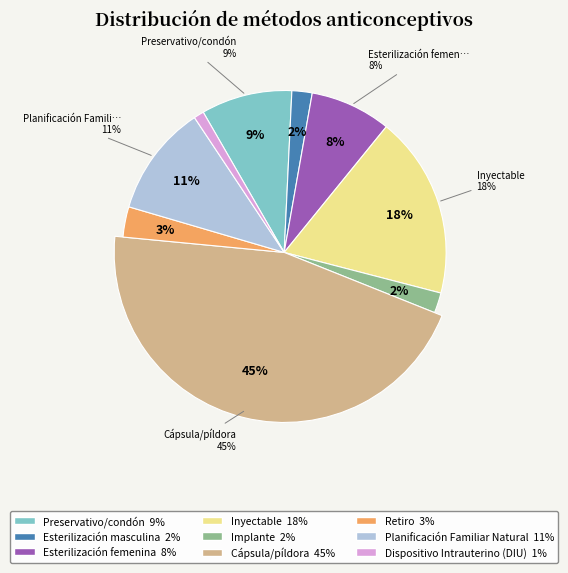

To the nearest percent, what percentage of the pie is Dispositivo Intrauterino (DIU)?

1%